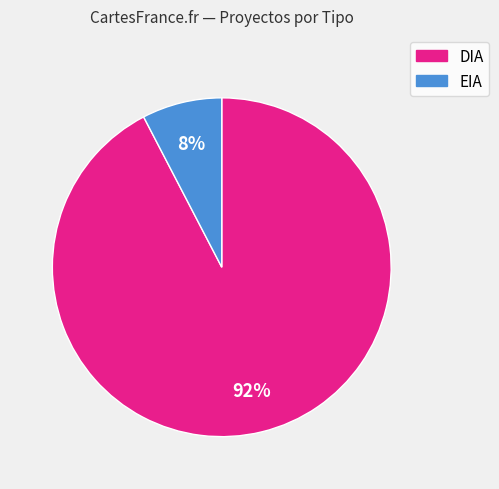

What percentage is the DIA slice, to the nearest percent?

92%